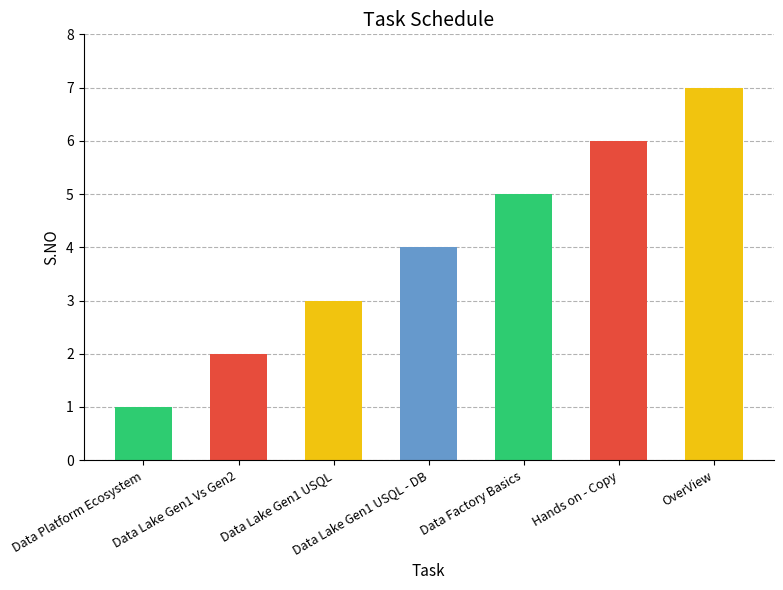

Rank the categories by value from highest to lowest.

OverView, Hands on - Copy, Data Factory Basics, Data Lake Gen1 USQL - DB, Data Lake Gen1 USQL, Data Lake Gen1 Vs Gen2, Data Platform Ecosystem